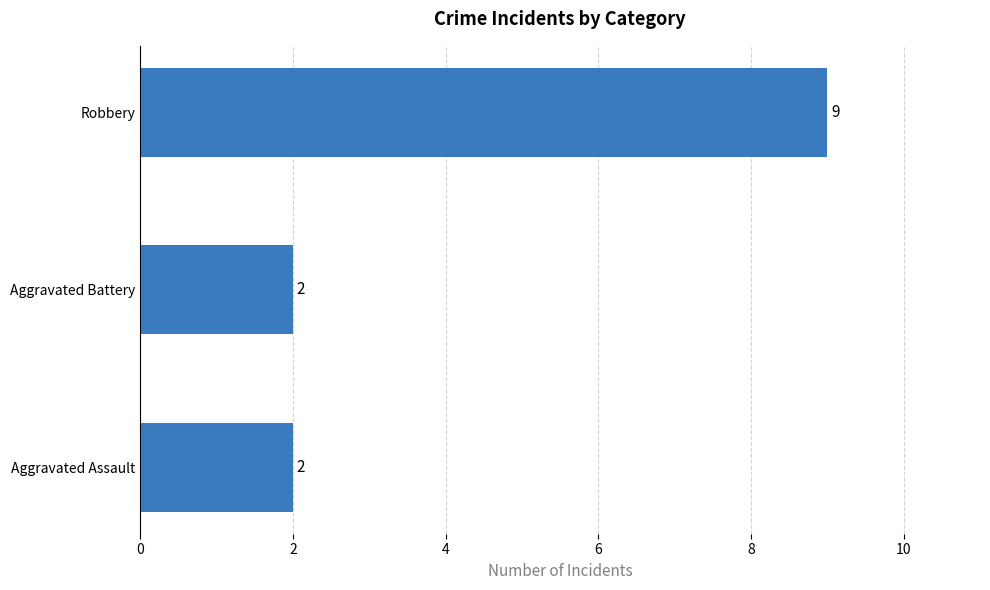

Are the bars horizontal?

Yes